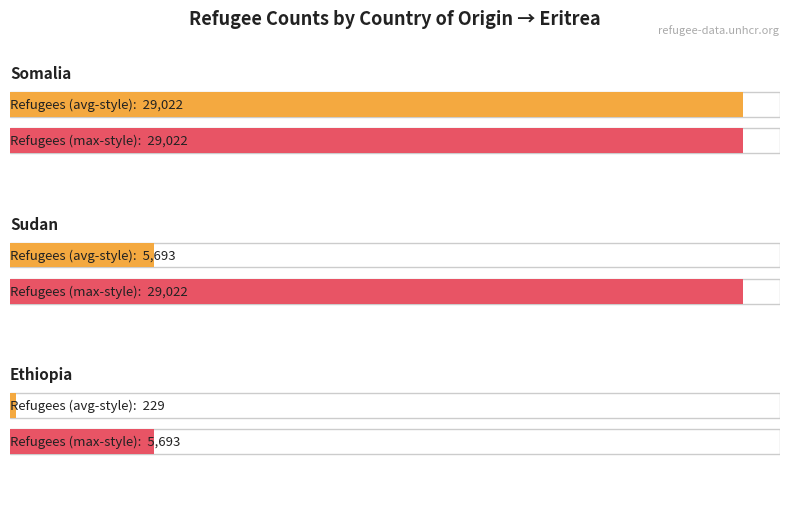

Is the value of Sudan at 1999 greater than the value of Ethiopia at 2002?

Yes